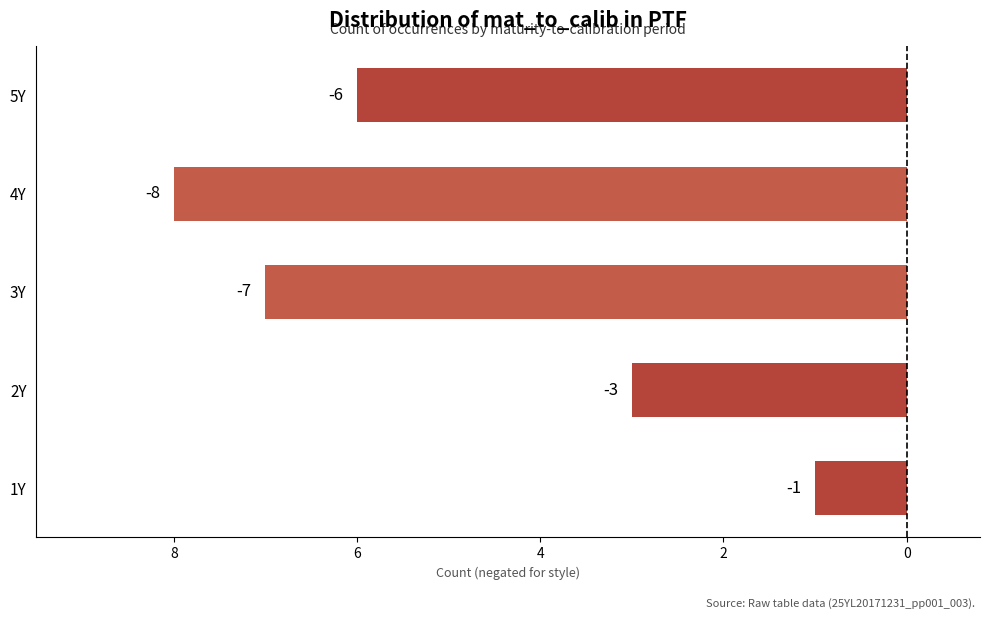

What is the difference between the second highest and minimum values?

5